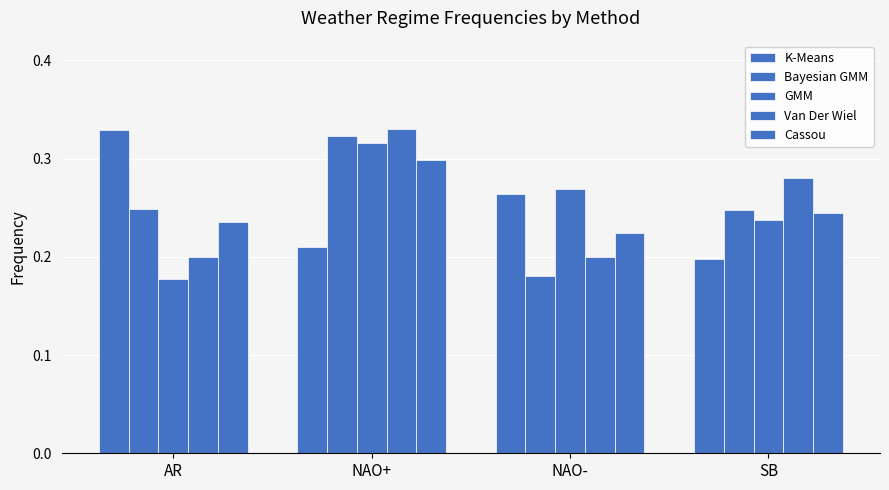

What is the label of the 2nd bar from the left?

NAO+